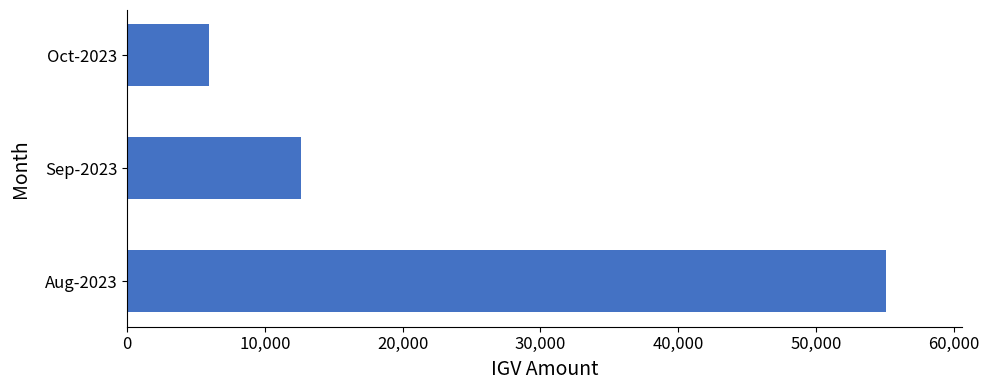

Is it true that the value at Aug-2023 is 55079.7?

True